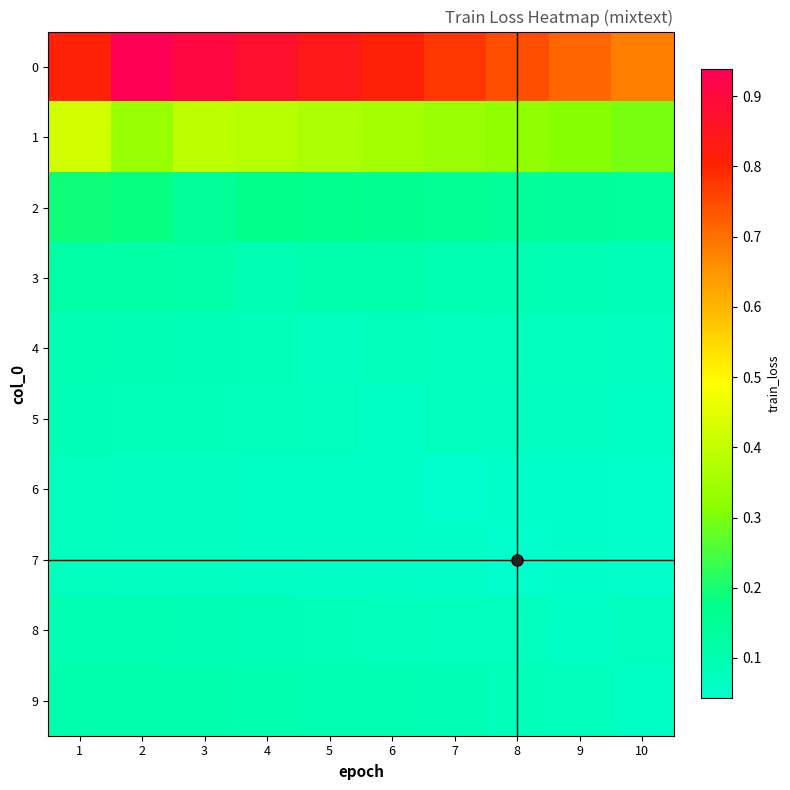

At which category does the chart reach its peak across all series?

2